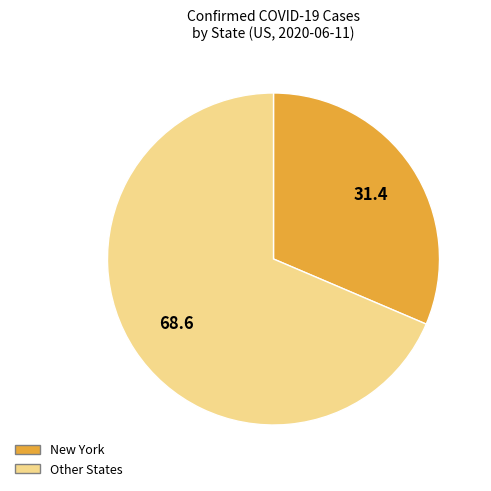

How many slices are in this pie chart?

2